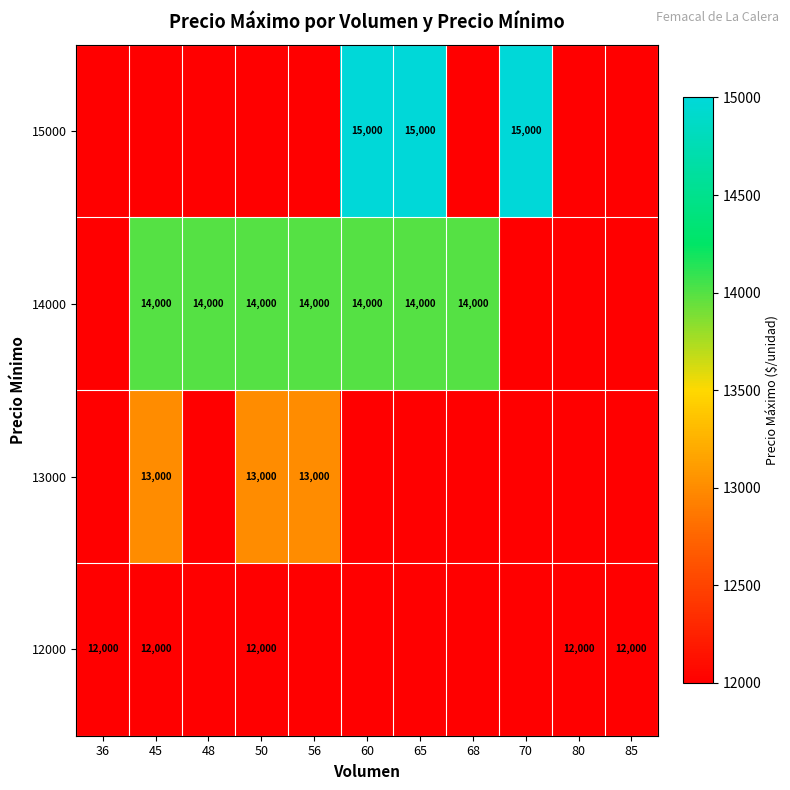

At how many categories does at least one series exceed 14905?

3